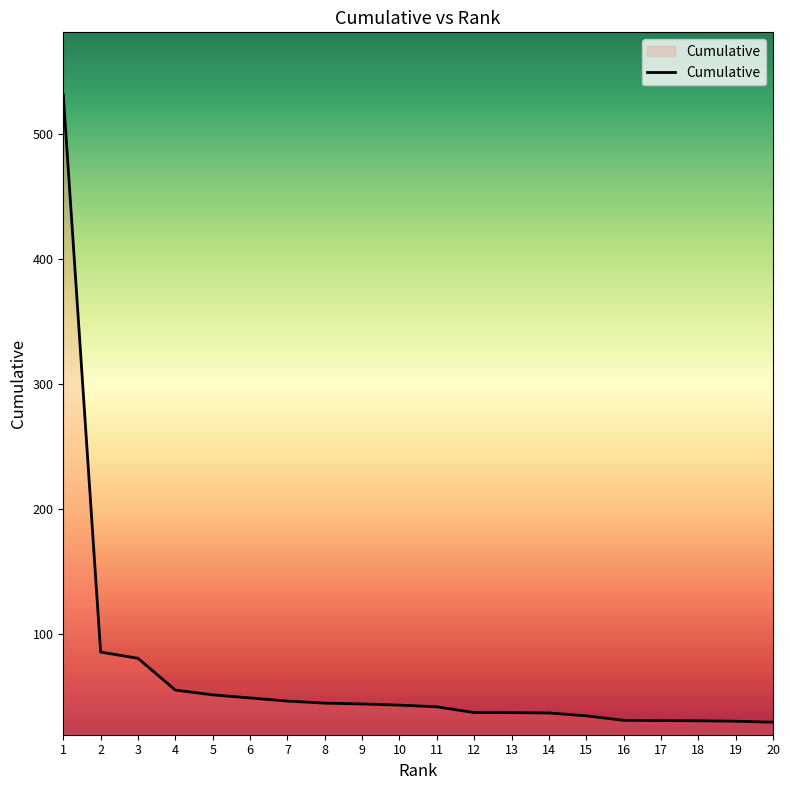

What is the change in value from 4 to 20?

-25.7